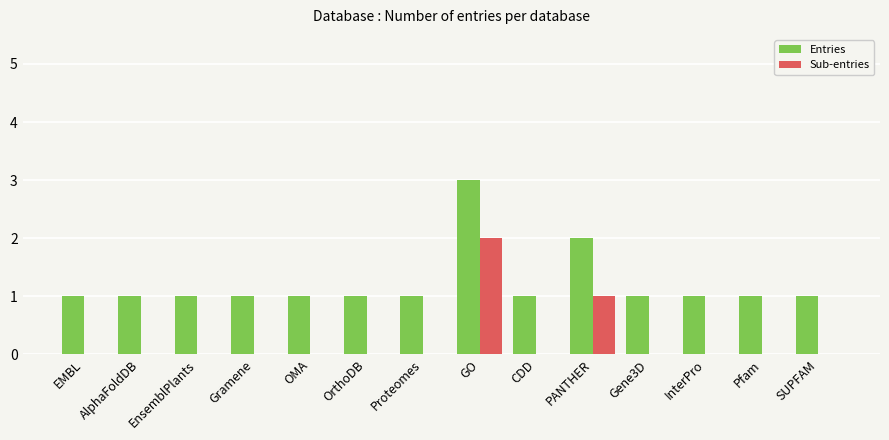

What is the sum of all Sub-entries values?

3